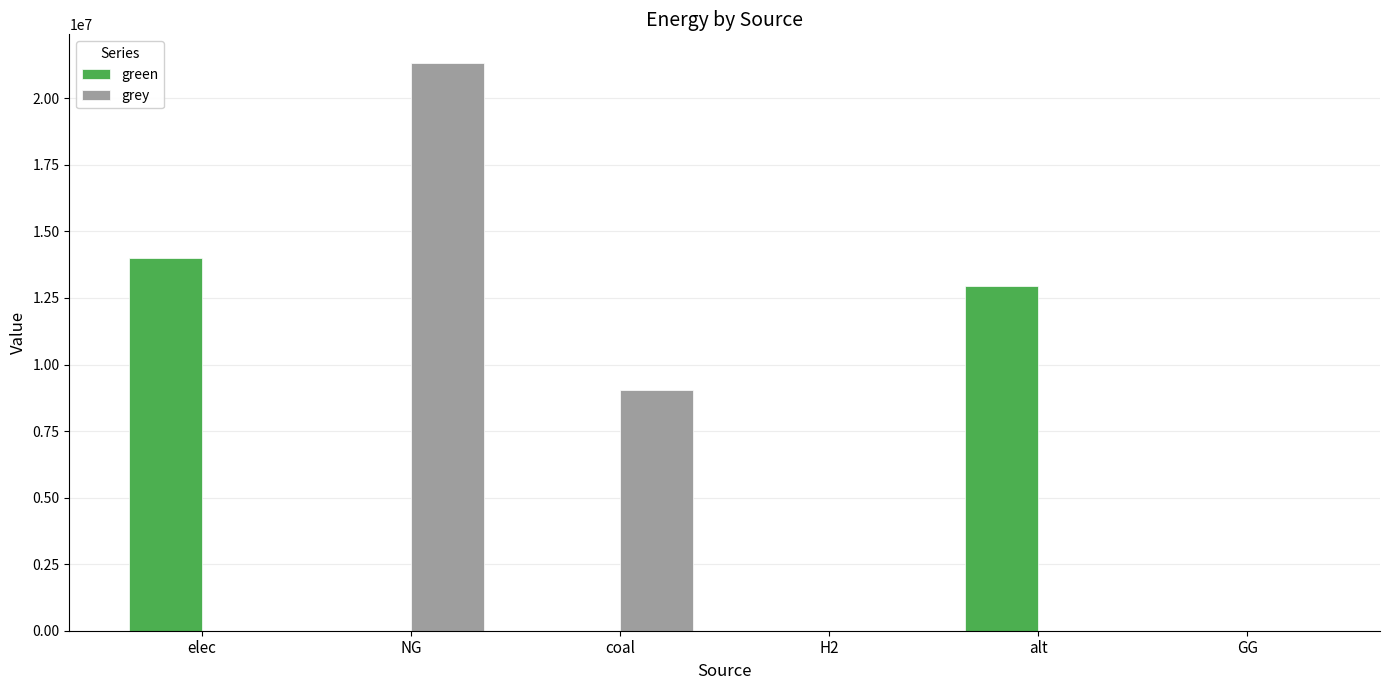

Which series changed the most between coal and H2?

grey